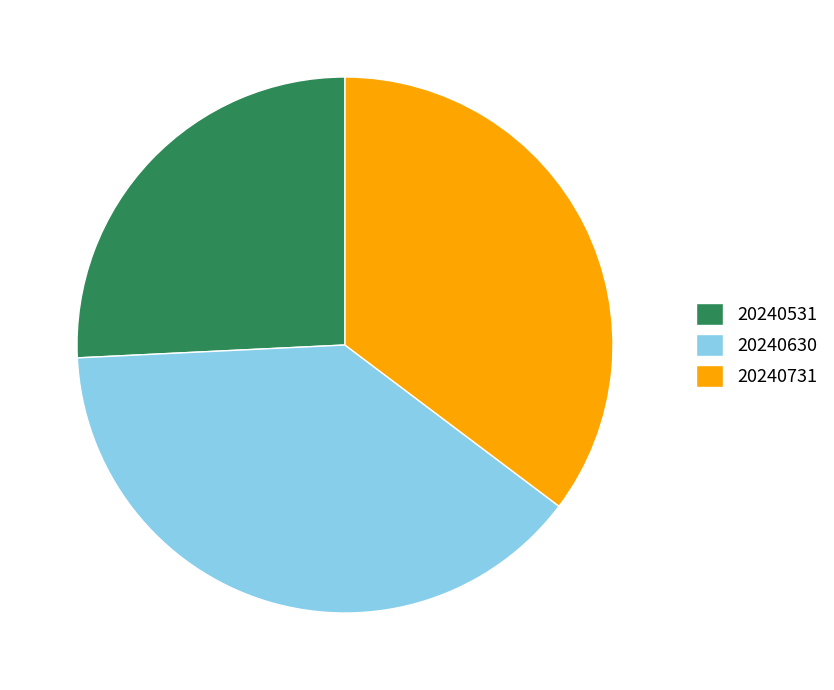

Rank the categories by value from highest to lowest.

20240630, 20240731, 20240531